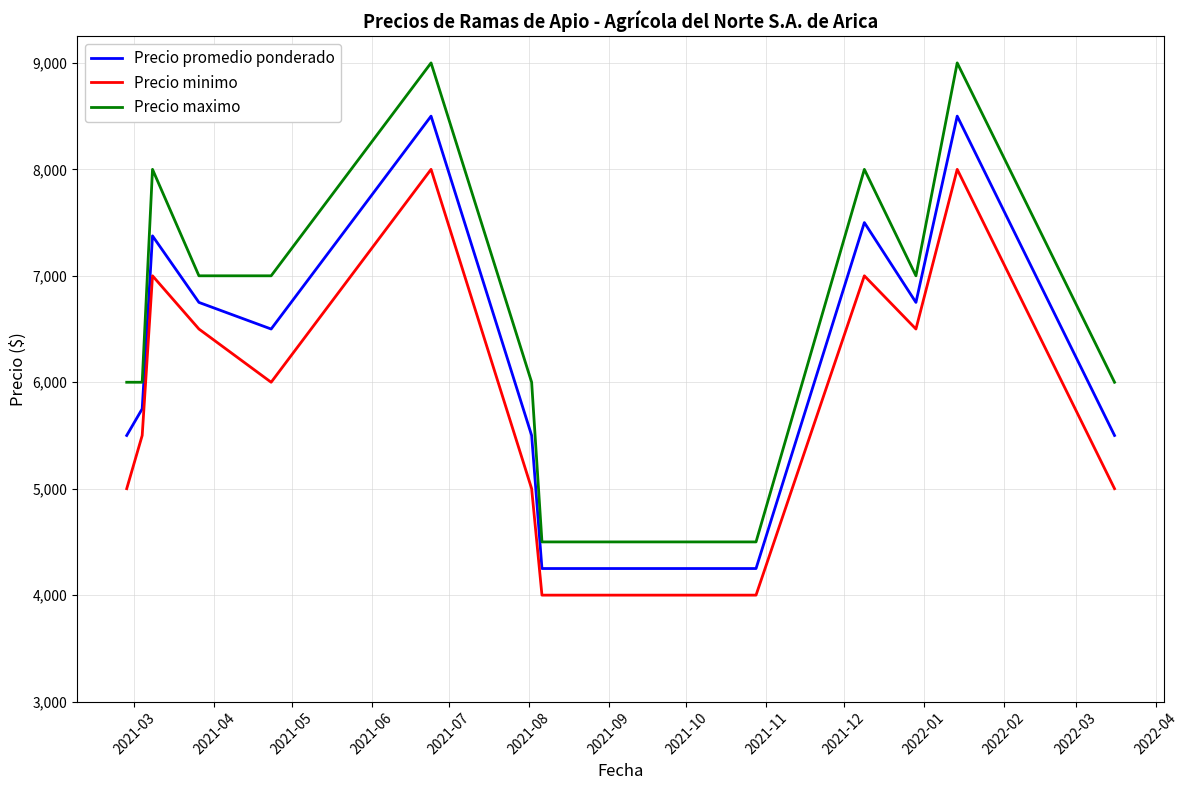

List the series in order of their peak value, highest first.

Precio maximo, Precio promedio ponderado, Precio minimo